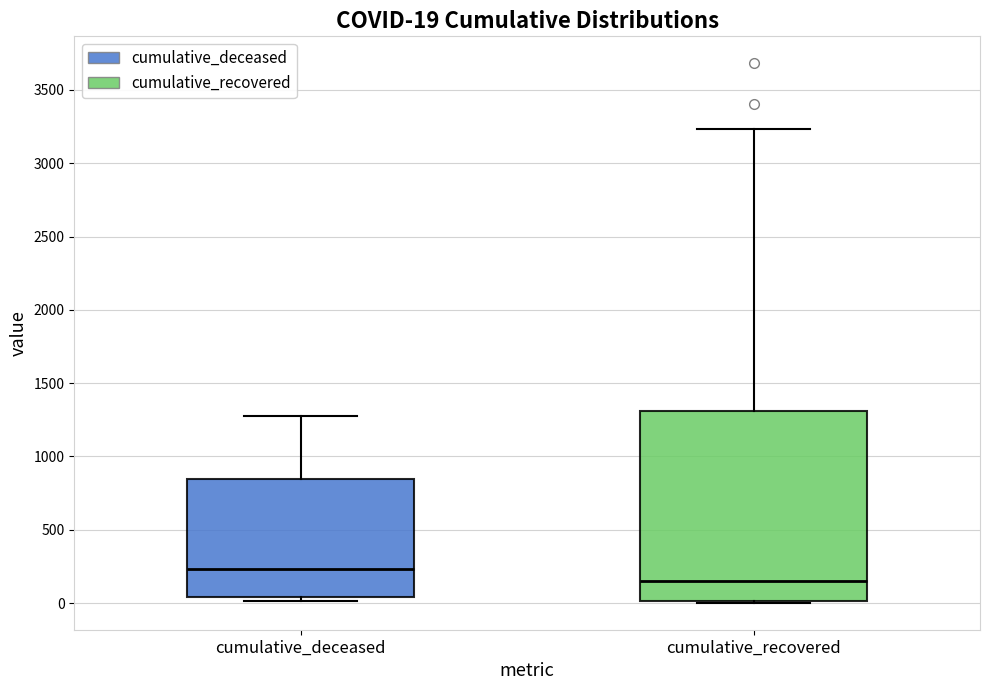

Which box is the tallest, from its lower edge to its upper edge?

cumulative_recovered